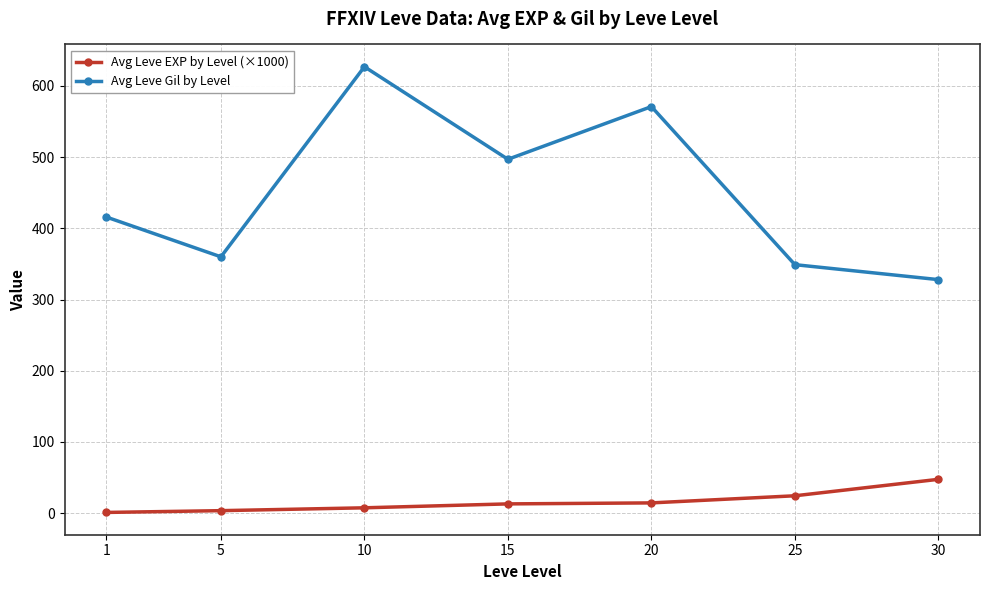

What is the value of the Avg Leve EXP by Level (×1000) point at the 5th from the left?

14.4